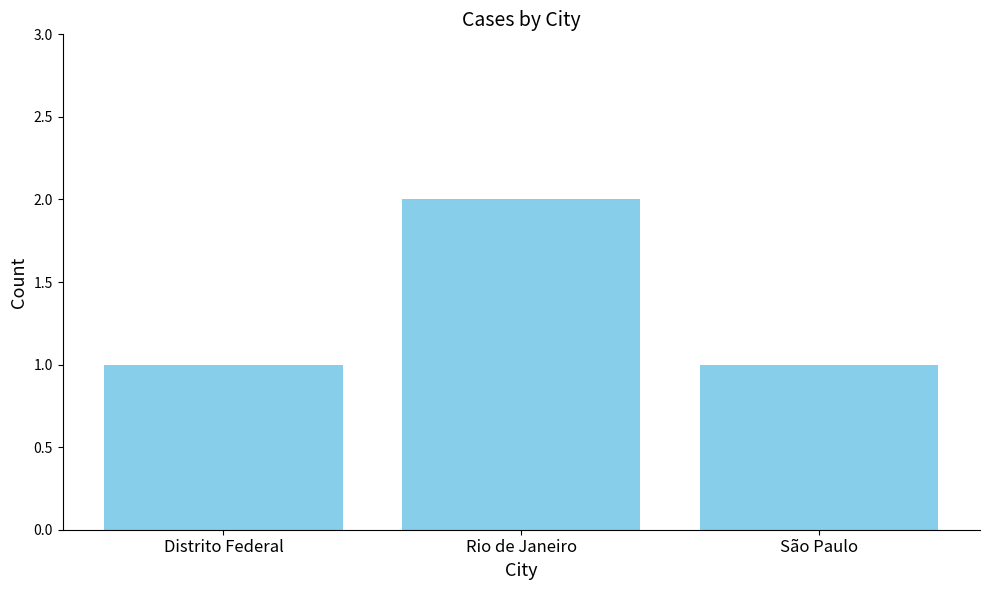

Reading left to right, extract all data points from this chart.

1	2	1